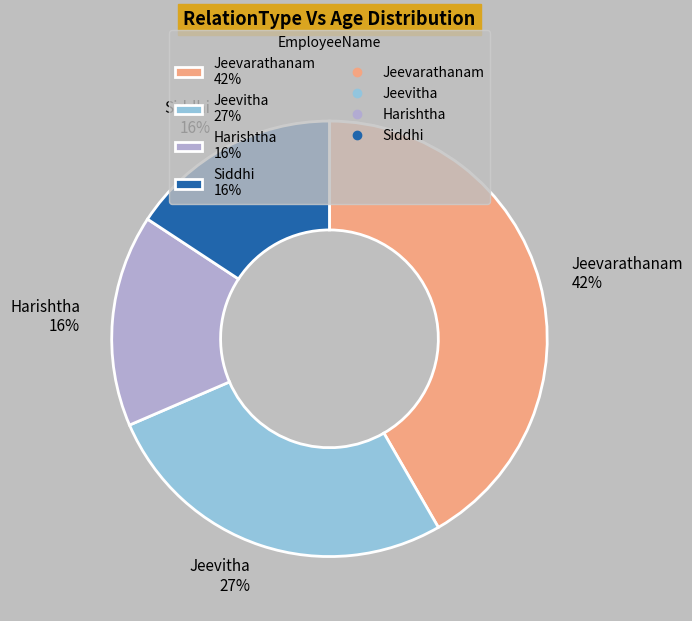

What is the ratio of the value at Jeevitha to the value at Jeevarathanam?

0.6